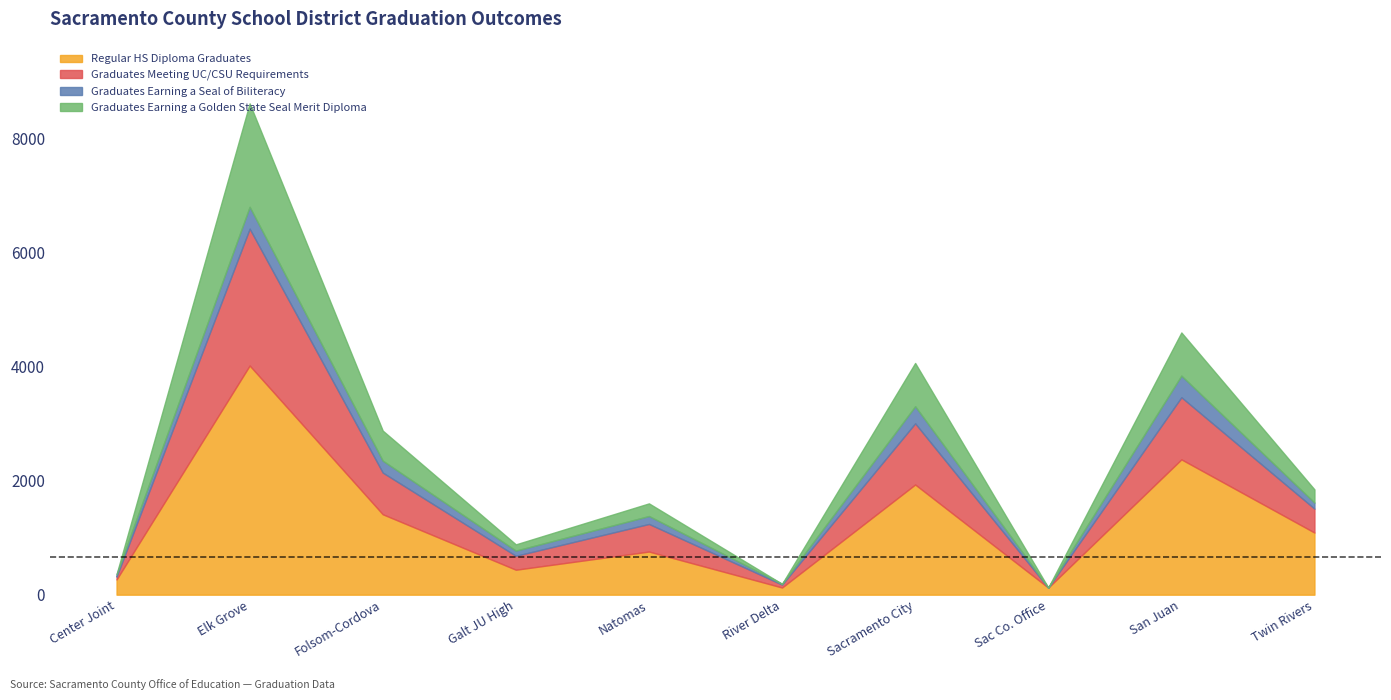

How many times do Graduates Earning a Seal of Biliteracy and Graduates Meeting UC/CSU Requirements cross each other?

2